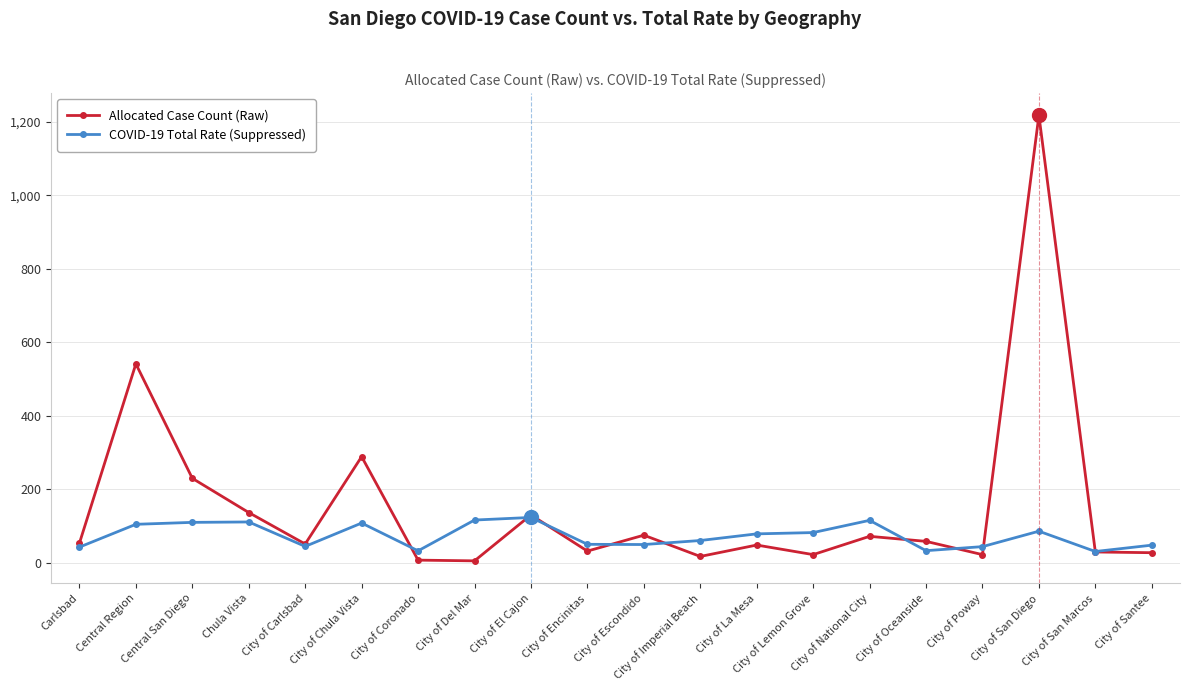

Does the chart display data point markers on the line(s)?

Yes